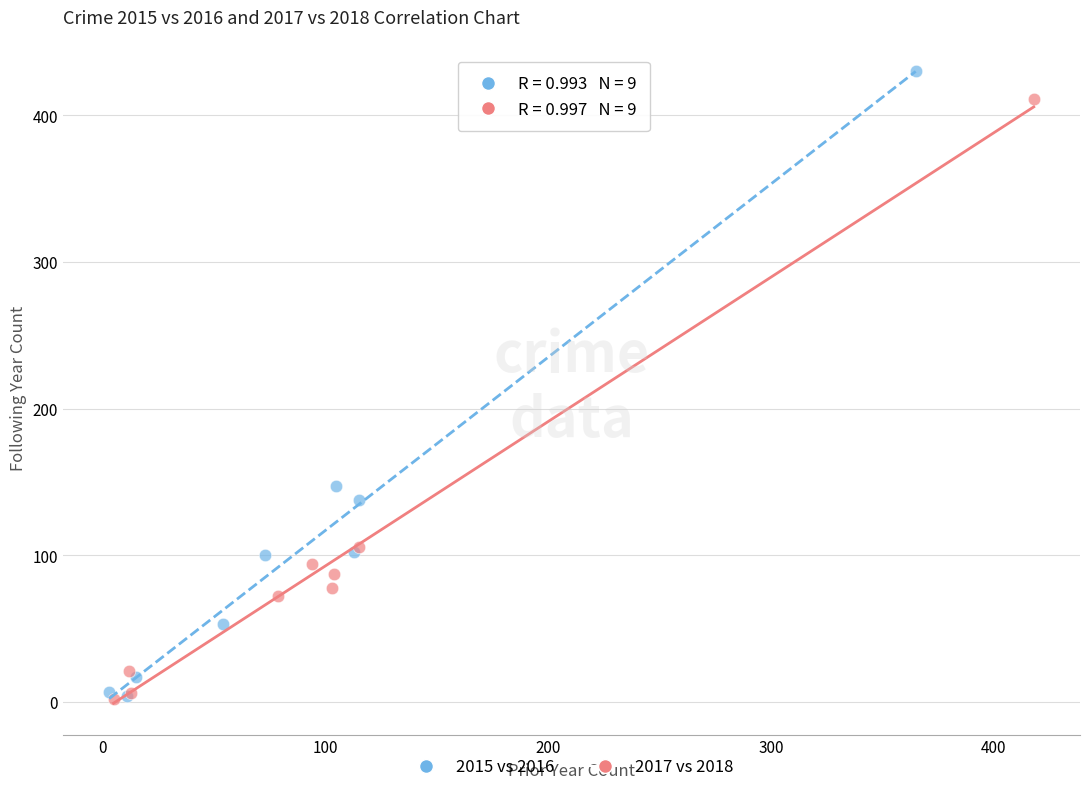

Which series reaches the maximum Y coordinate?

2015 vs 2016